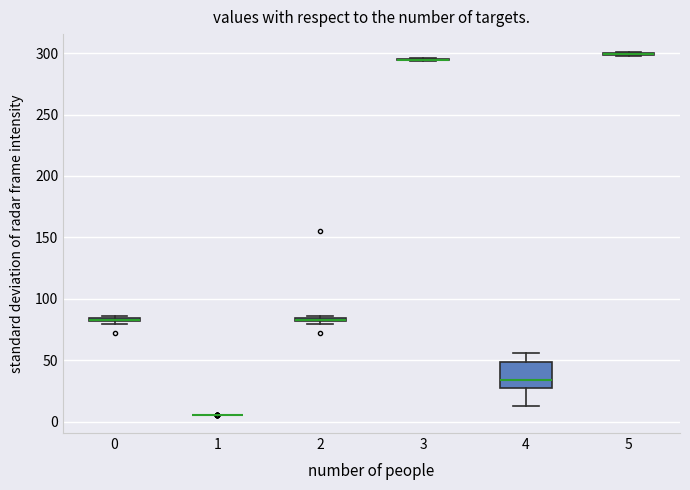

Comparing the boxes themselves (not the whiskers), which one is the tallest?

4